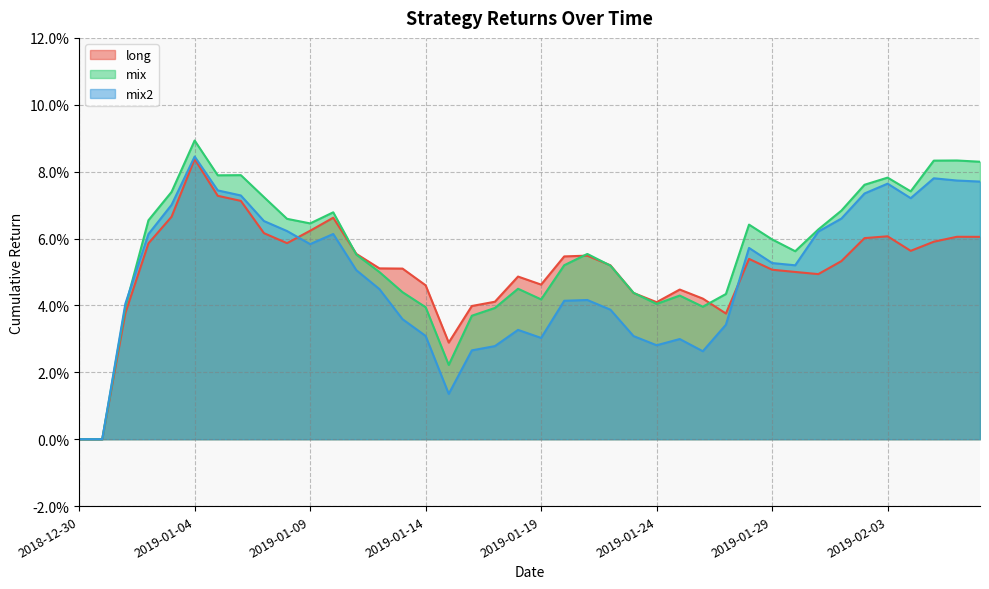

Does the chart have visible grid lines?

Yes